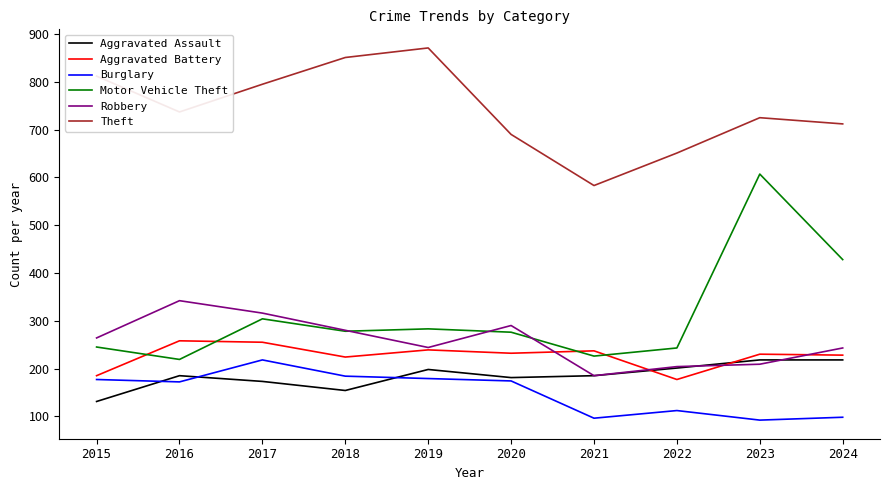

Is it true that Burglary equals 261 at 2018?

False